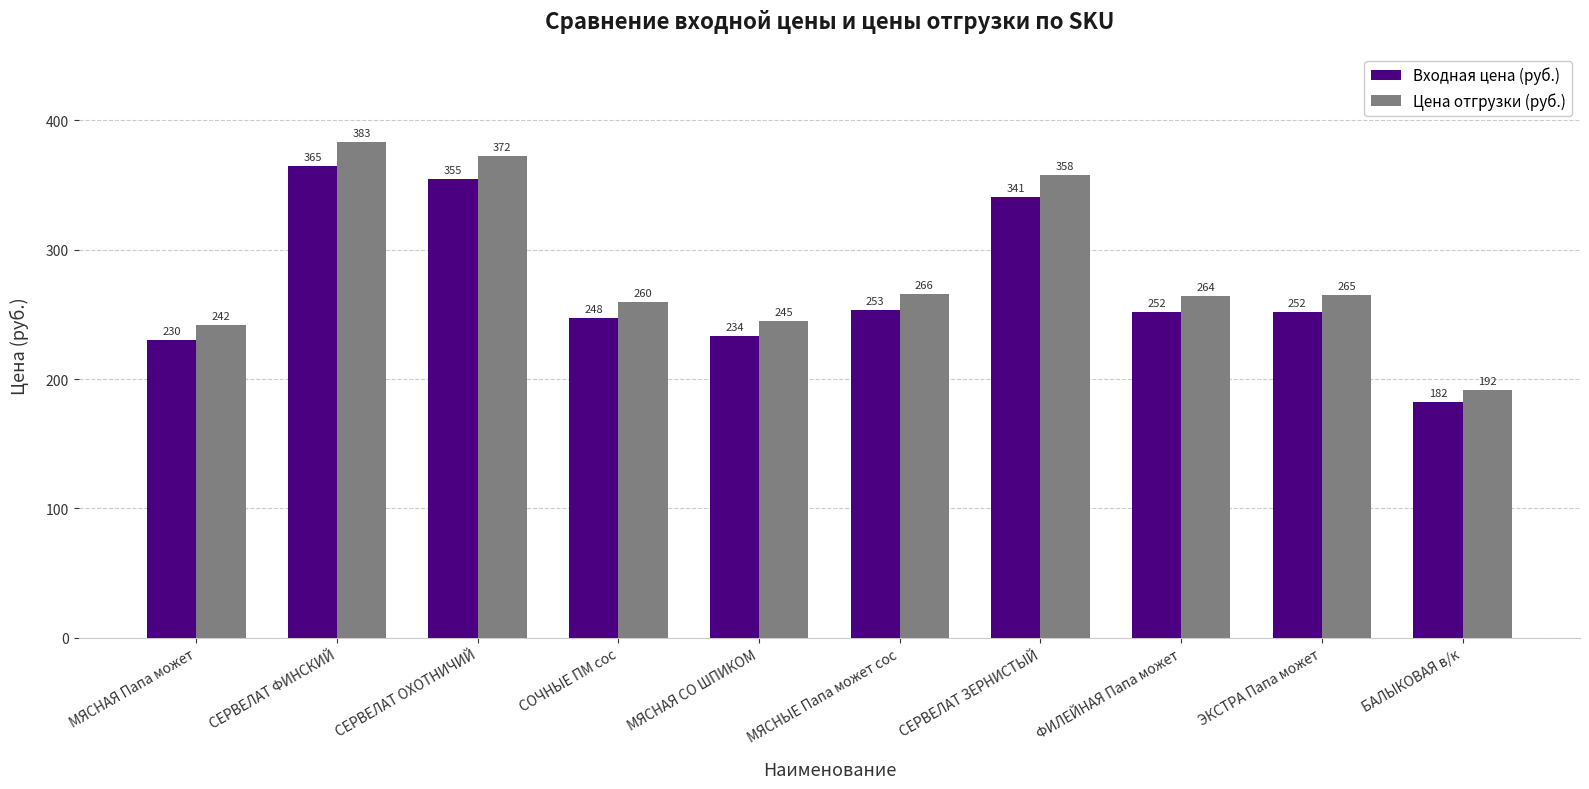

What is the difference between the maximum and second lowest values in the Цена отгрузки (руб.) series?

141.3